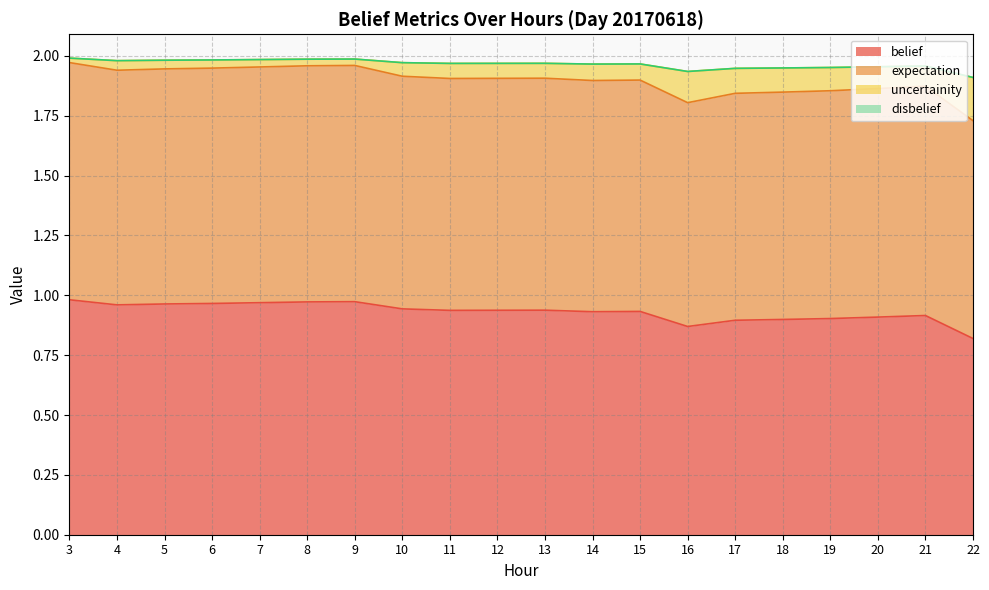

What is the difference between the highest and lowest values at 9?

1.0